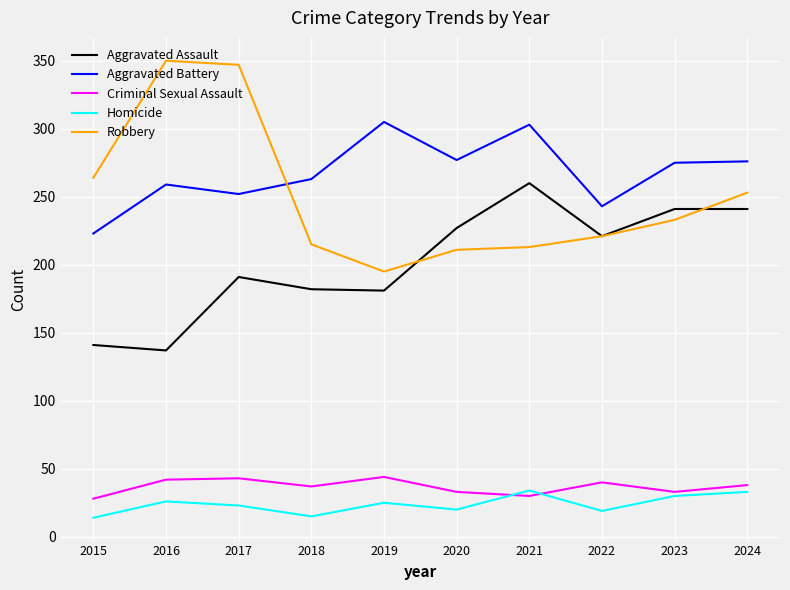

At which category is the sum across all series the highest?

2017